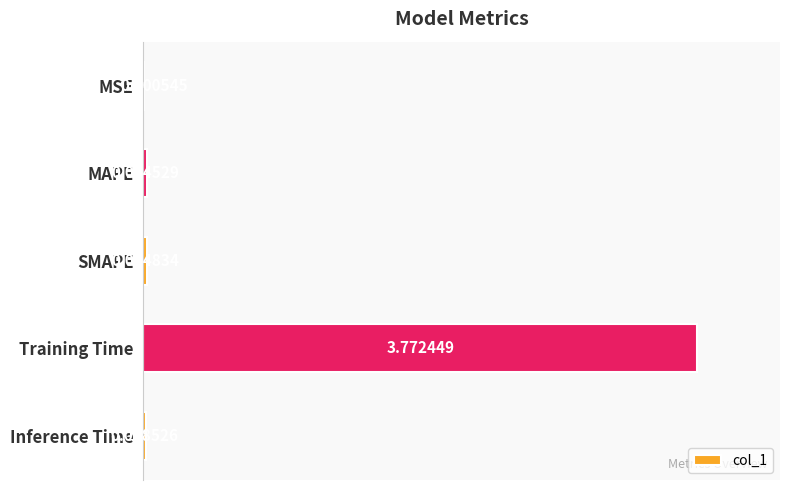

Which category has the highest value across all series?

Training Time